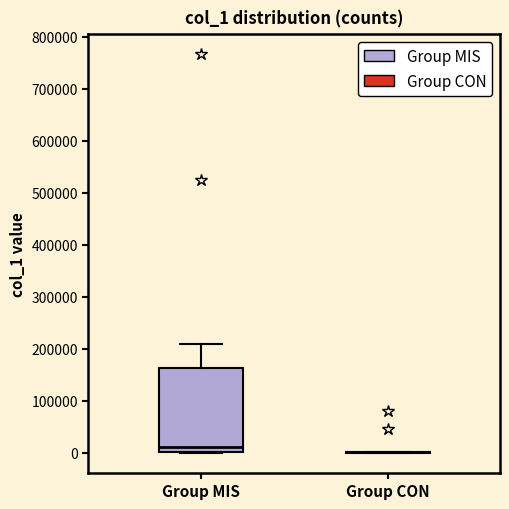

Reading left to right, transcribe this box plot: for each box, give where its median line is, the range the box spans, and where its two whiskers end, as read against the y-axis. The values are not printed on the chart, so give them approximately, as read against the axis.

Group MIS: median 10000, box 0 to 160000, whiskers 0 to 210000
Group CON: box collapsed to a line at 0, whiskers 0 to 0